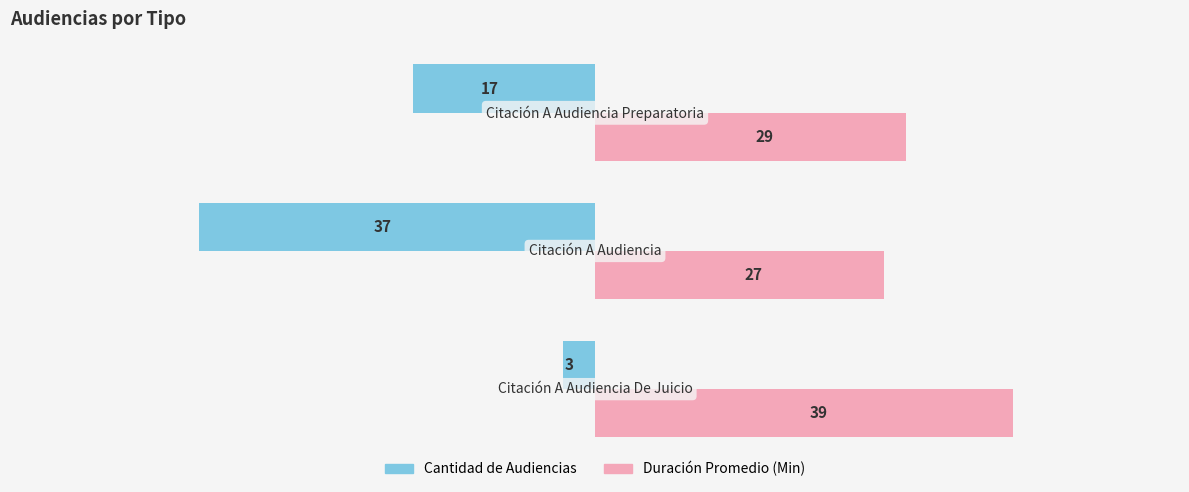

What is the smallest value displayed?

-37